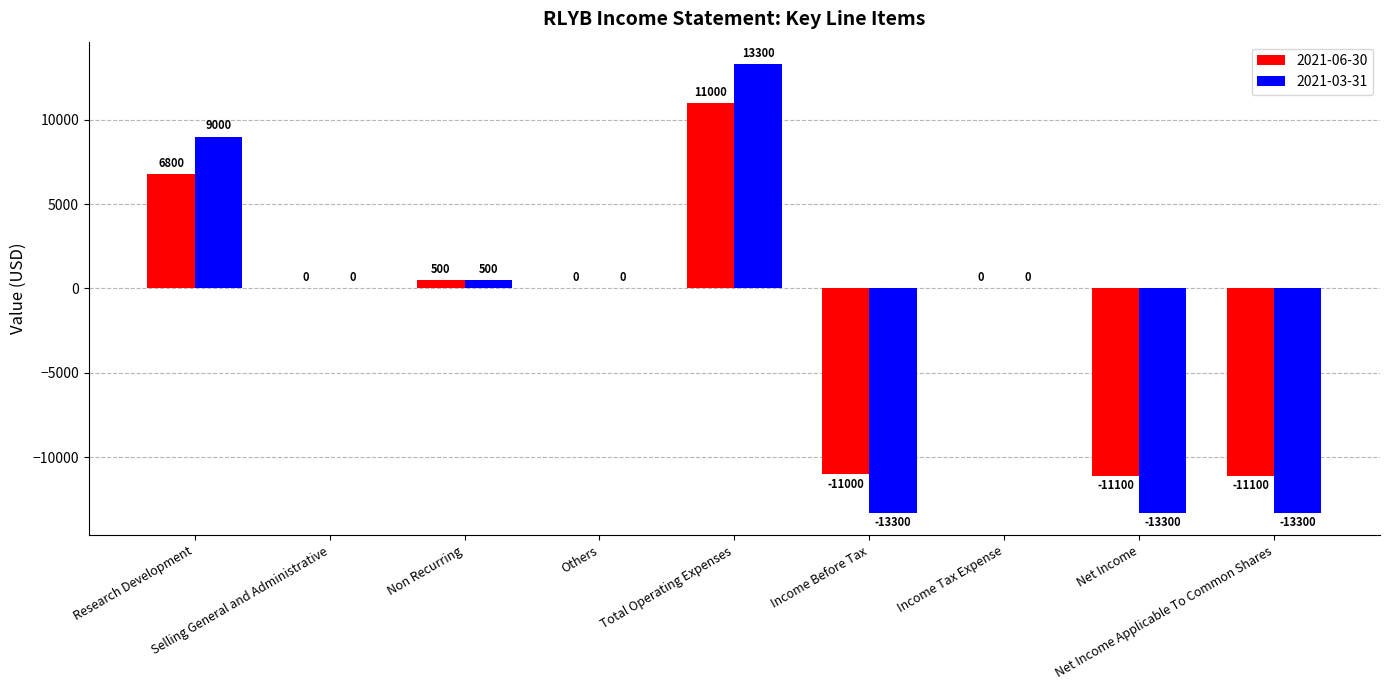

What is the total value across all series at Income Before Tax?

-24300